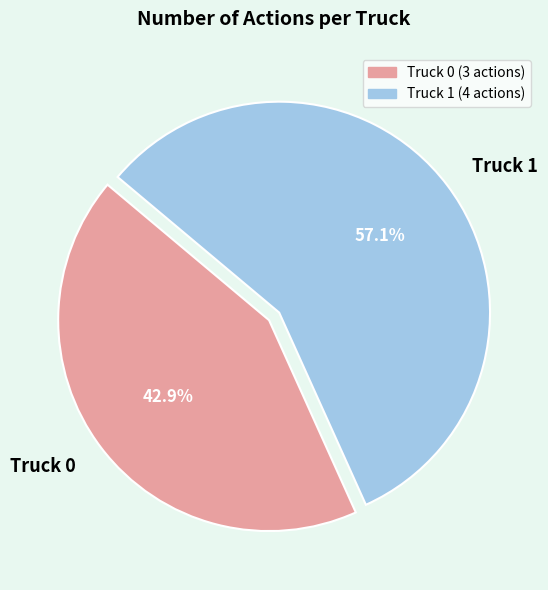

To the nearest percent, what percentage of the pie is Truck 0?

43%